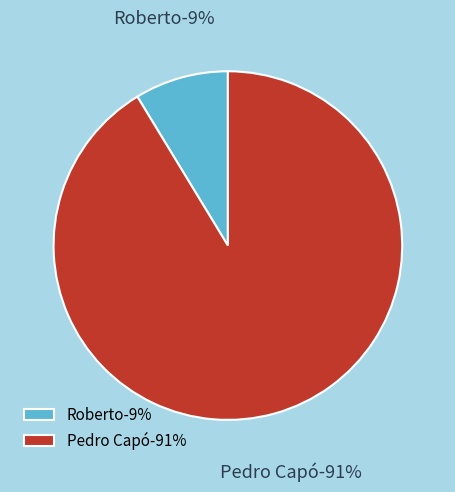

Approximately how many times larger is the value at Roberto compared to Pedro Capó?

0.1